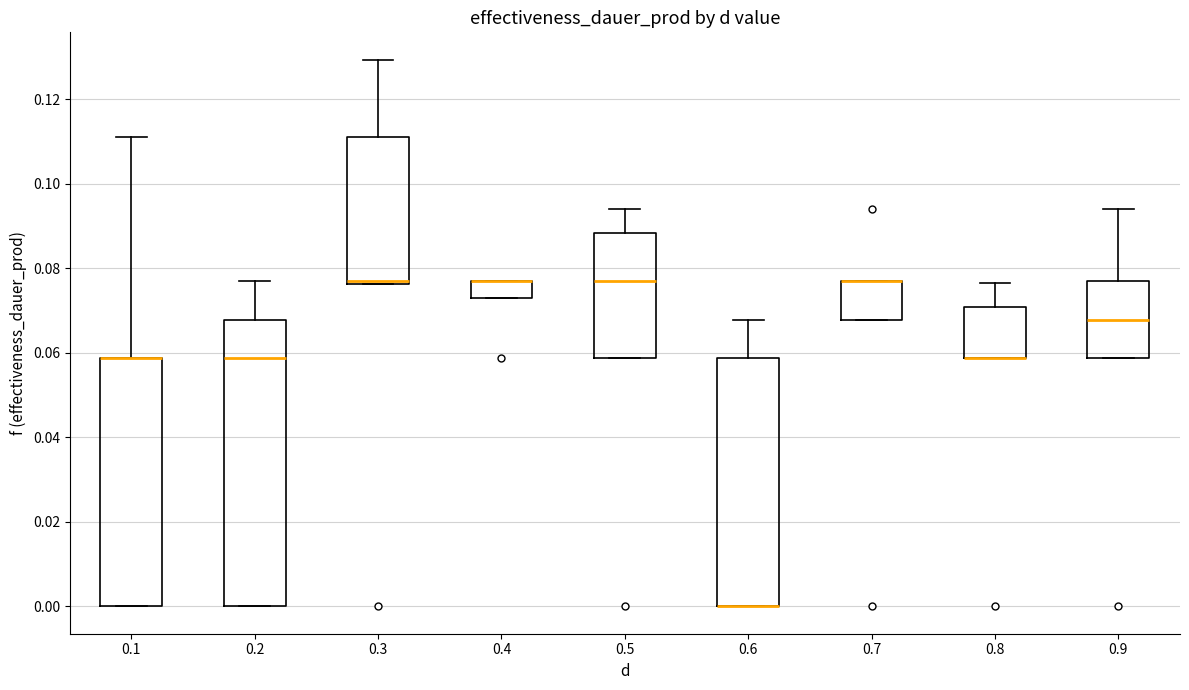

Which box is the tallest, from its lower edge to its upper edge?

0.2